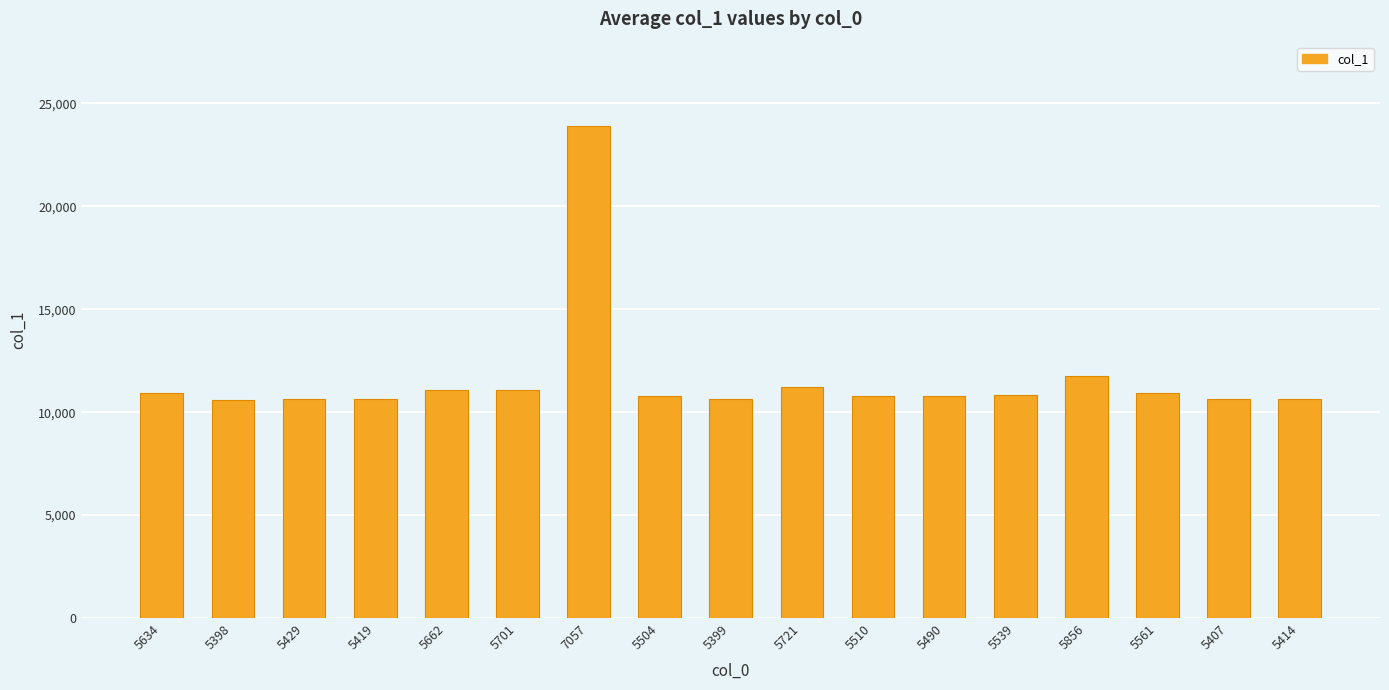

At which category does the chart reach its peak across all series?

7057